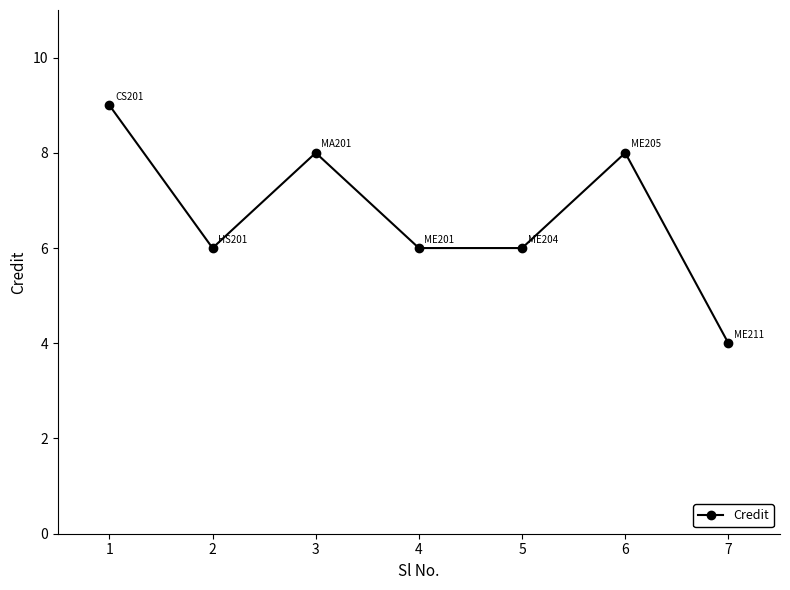

What is the value of the 4th point from the left?

6